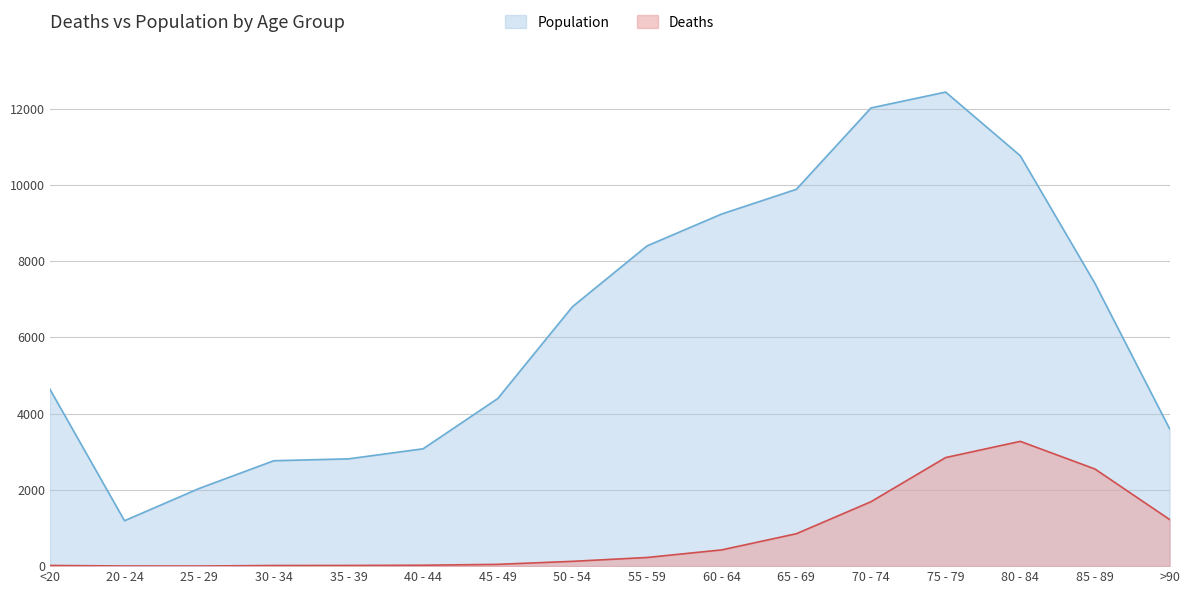

True or false: Population and Deaths cross at least once.

False